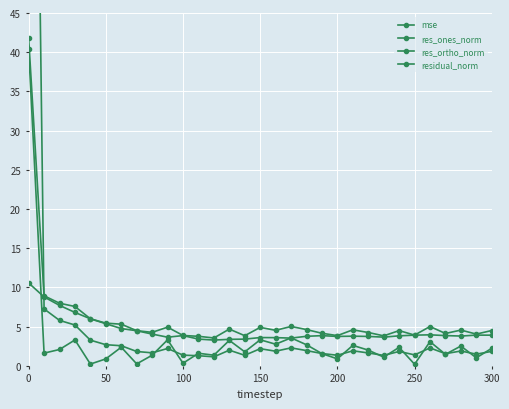

How many times do mse and residual_norm cross each other?

1